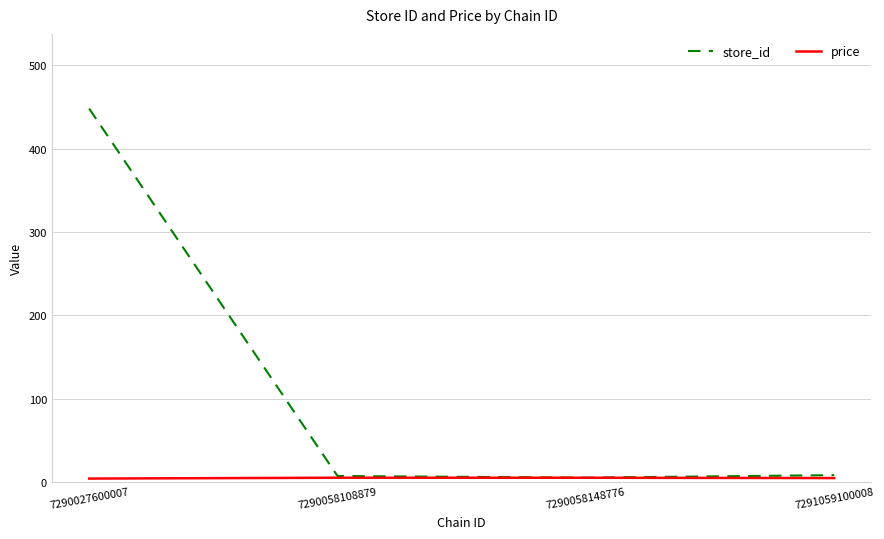

Which series changed the most between 7290027600007 and 7290058108879?

store_id